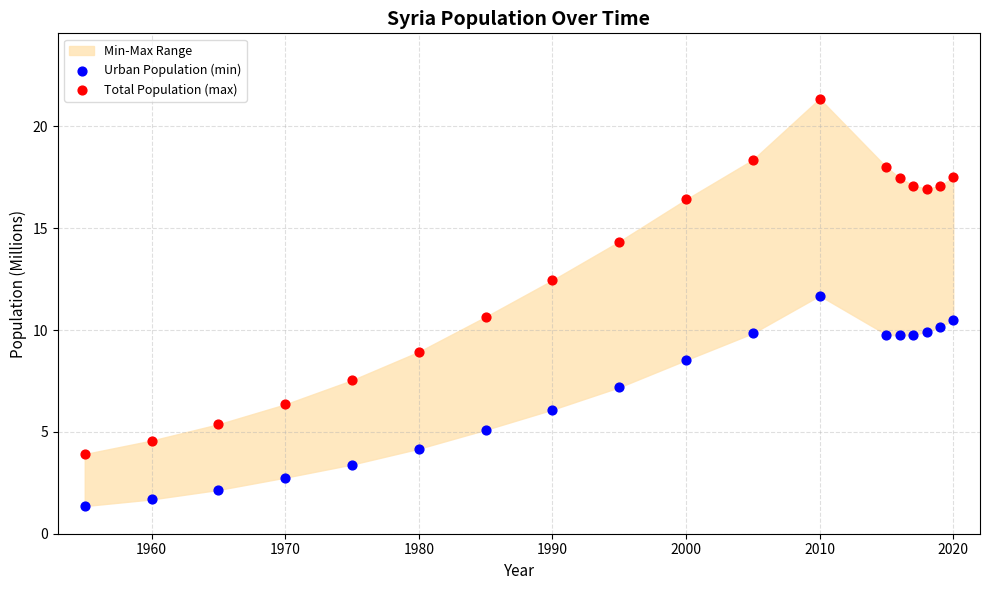

What is the X range (max minus min) for the scatter plot?

65.0